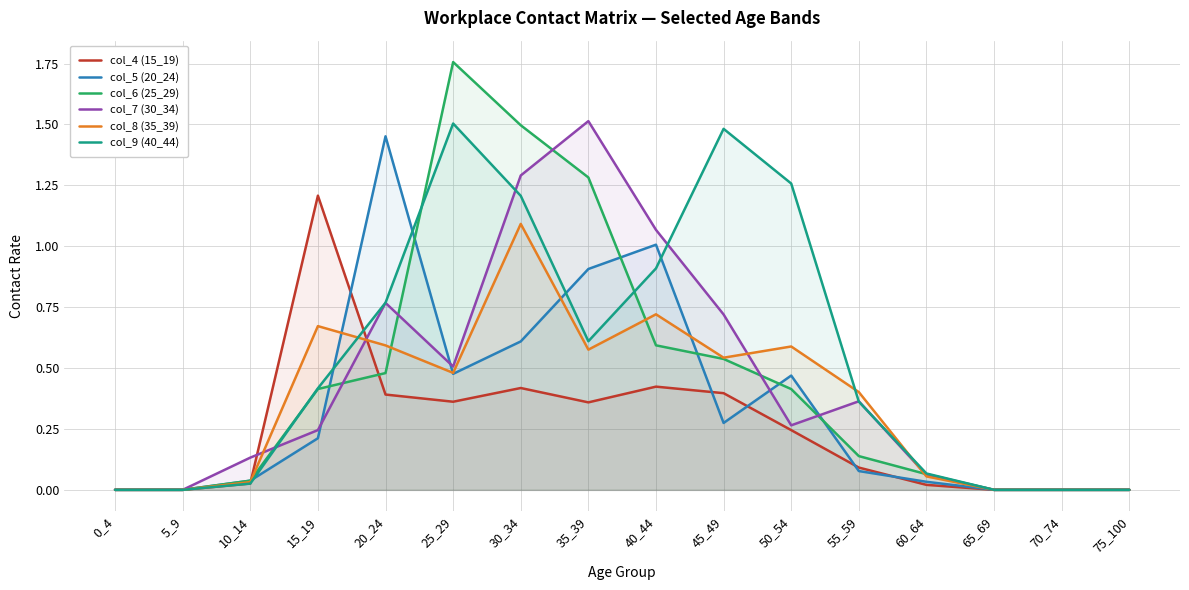

Rank the categories by col_6 (25_29) value from highest to lowest.

25_29, 30_34, 35_39, 40_44, 45_49, 20_24, 15_19, 50_54, 55_59, 60_64, 10_14, 0_4, 5_9, 65_69, 70_74, 75_100